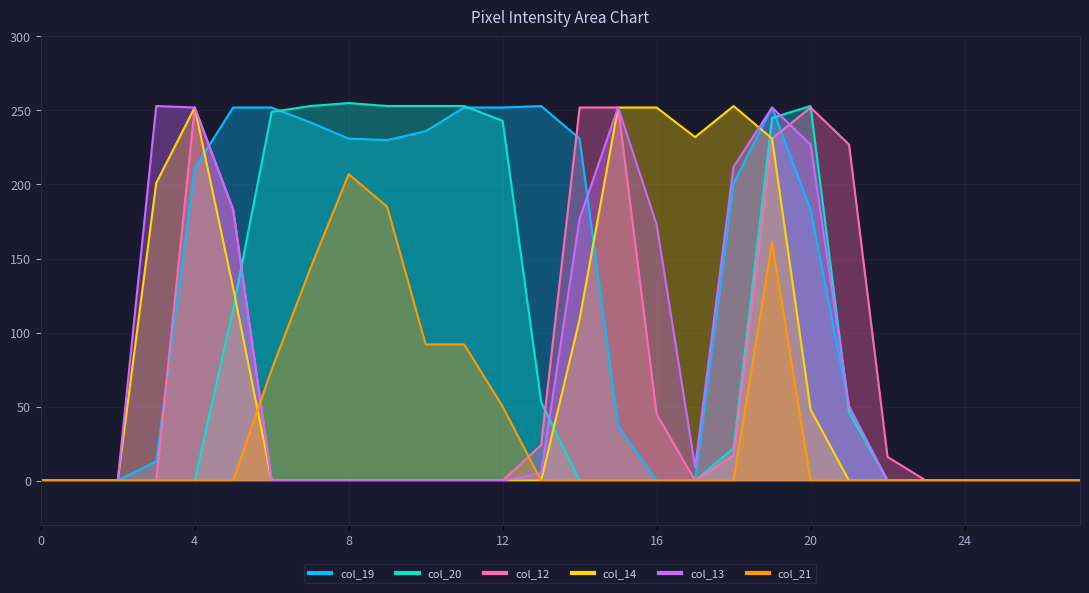

Where is col_19 nearest to the value 126?

20